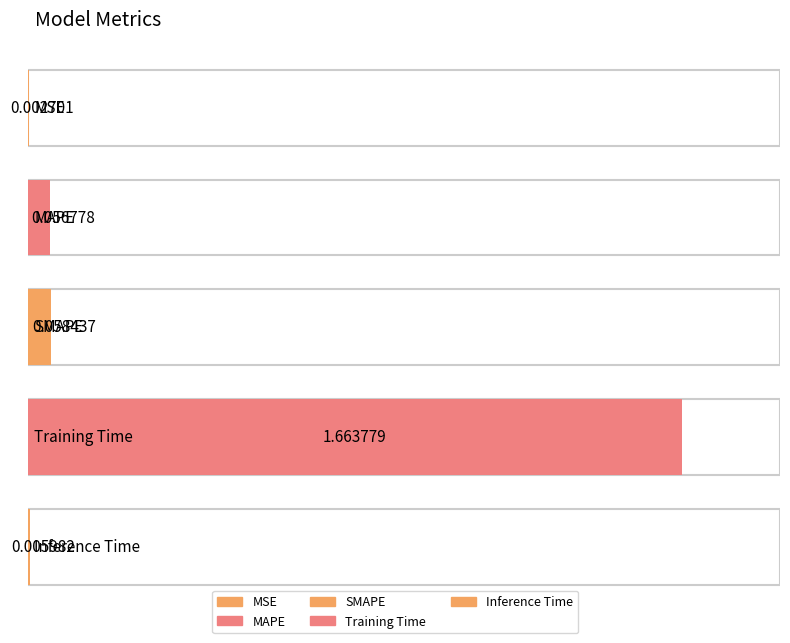

How many bars are there in total?

5